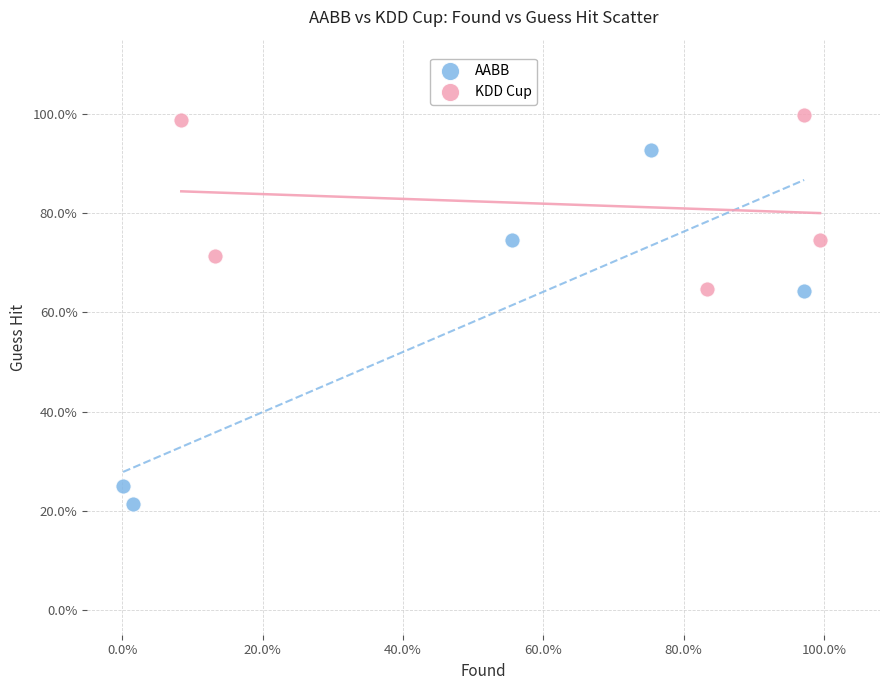

Which series has the widest spread of Y values?

AABB